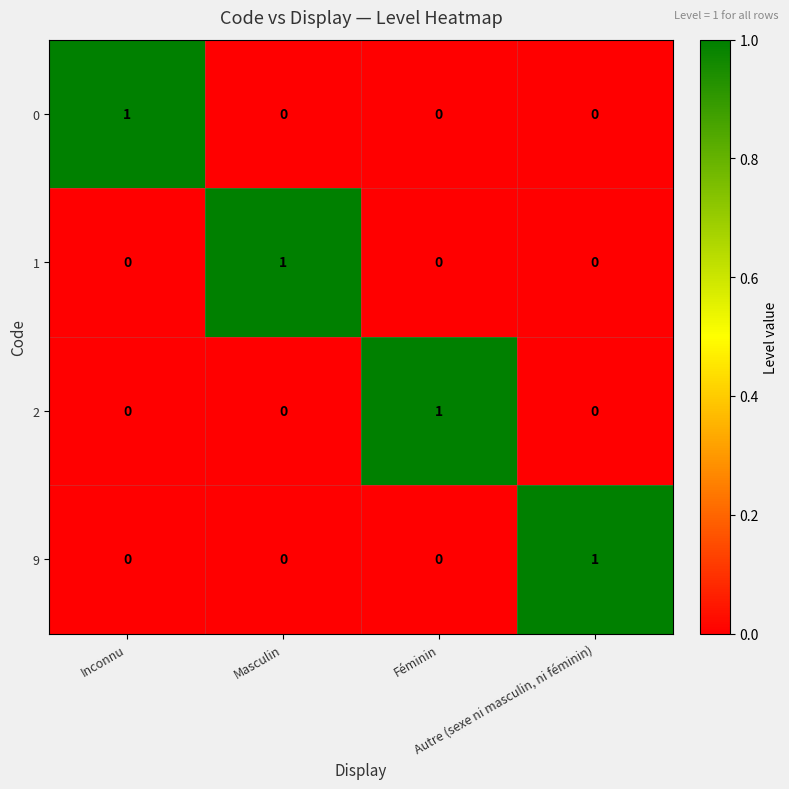

How many 9 values are between 0 and 1?

4